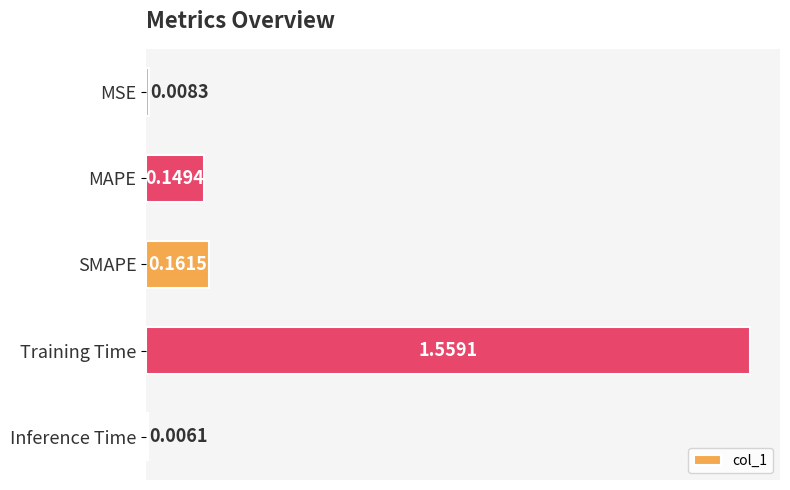

Which category has the lowest value across all series?

Inference Time